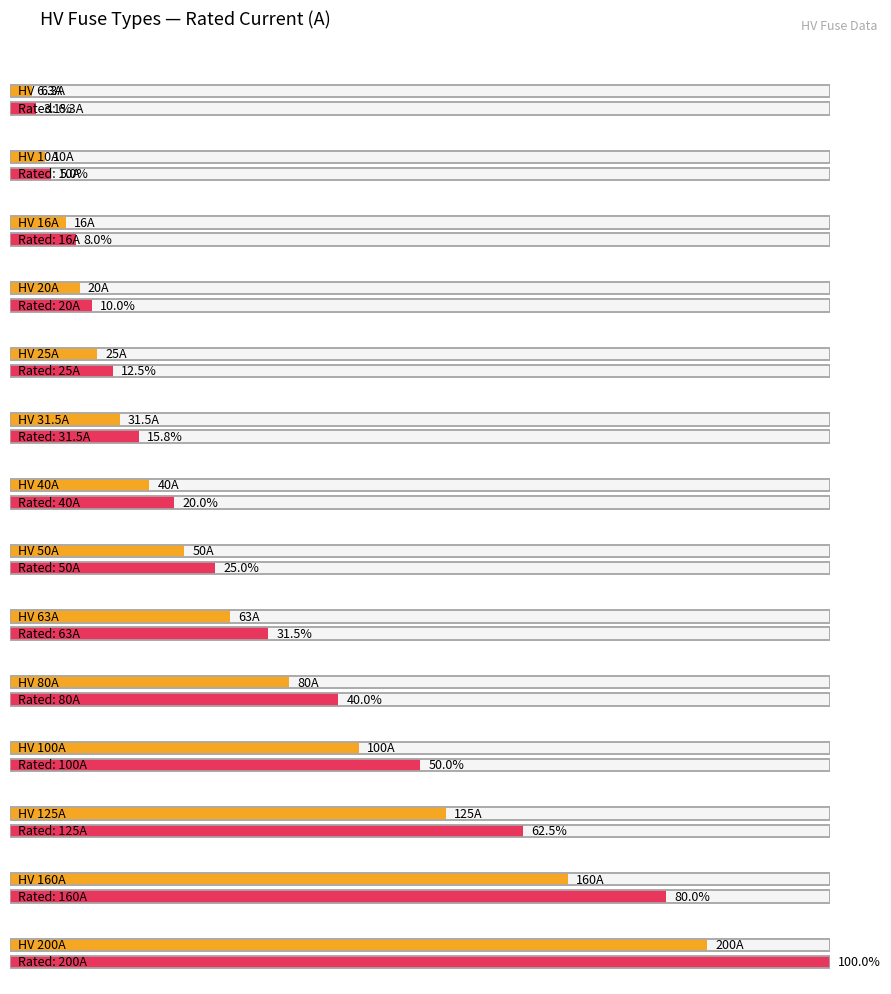

What is the value of the 1st bar from the left?

6.3